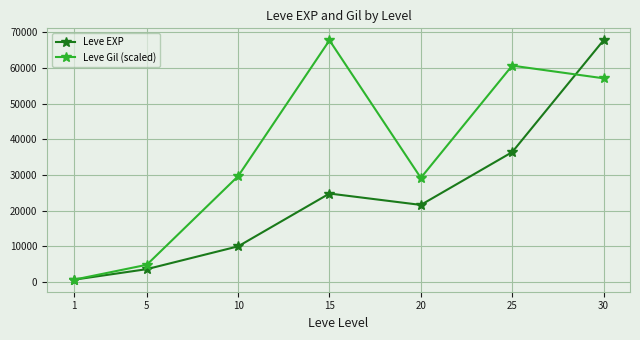

What is the value of the Leve Gil (scaled) point at the 6th from the left?

60632.9